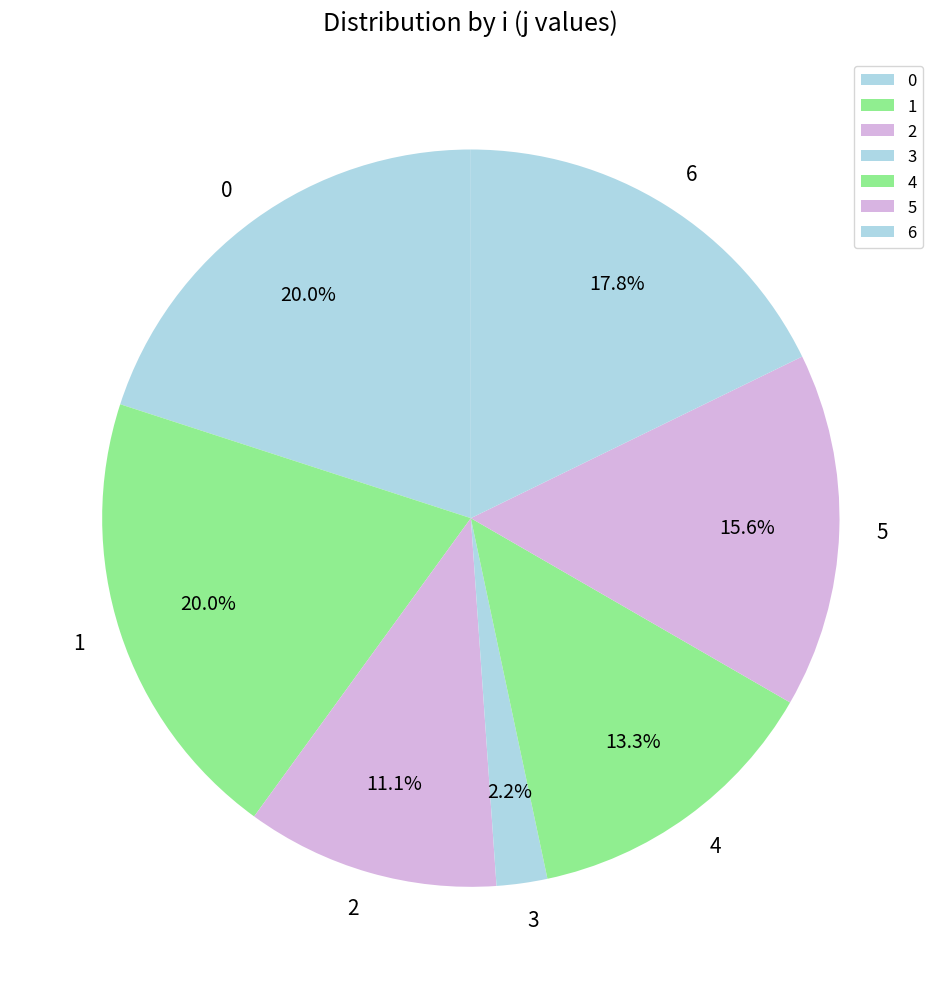

What is the ratio of the value at 3 to the value at 5?

0.1